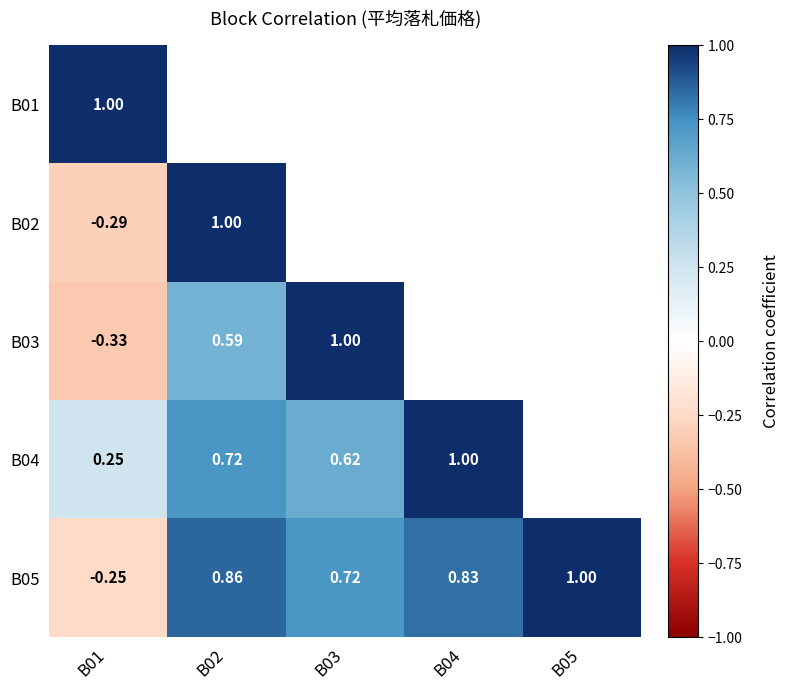

Is the value of B04 at B03 greater than the value of B03 at B02?

Yes